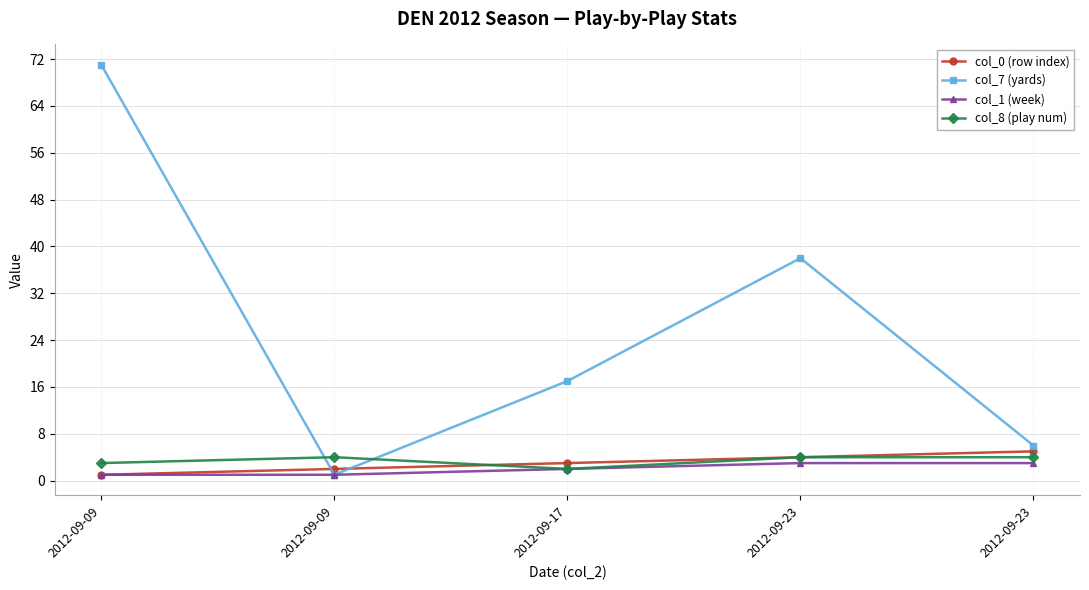

The value of col_8 (play num) at 2012-09-09 is 4. True or false?

True